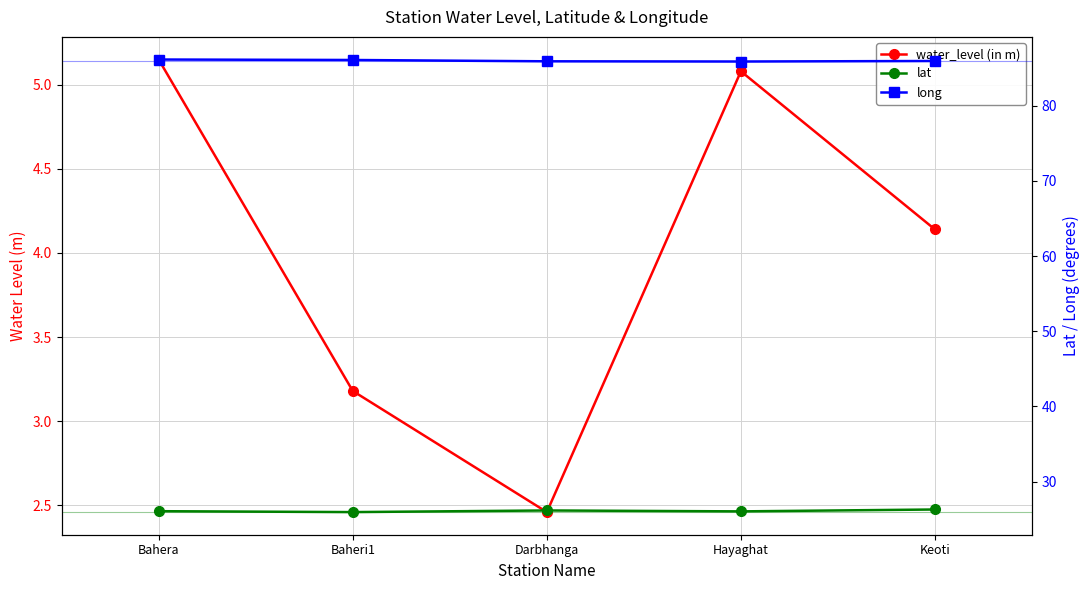

List the series in order of their overall mean, highest first.

long, lat, water_level (in m)